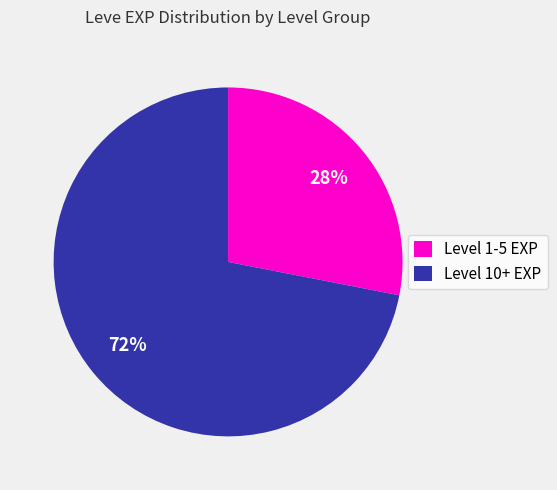

Rank the categories by value from lowest to highest.

Level 1-5 EXP, Level 10+ EXP